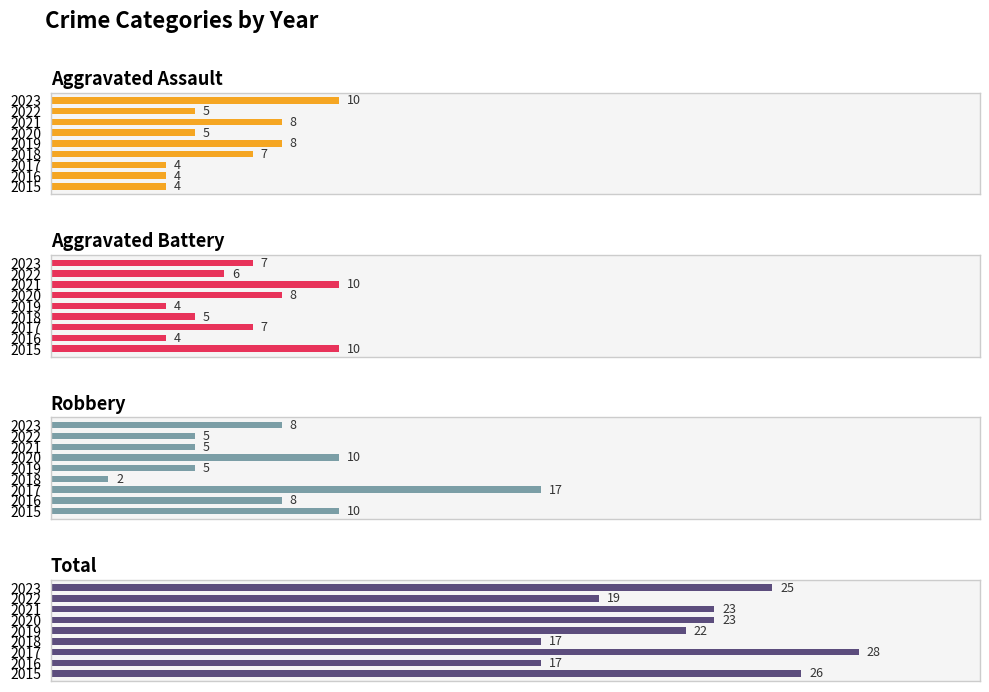

Reading left to right, extract all data points from this chart.

Aggravated Assault: 4	4	4	7	8	5	8	5	10
Aggravated Battery: 10	4	7	5	4	8	10	6	7
Robbery: 10	8	17	2	5	10	5	5	8
Total: 26	17	28	17	22	23	23	19	25